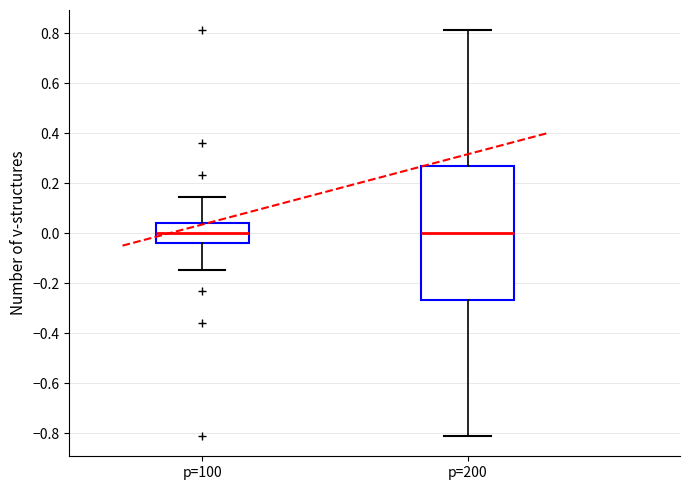

Where is the lower edge of the box for p=100 on the y-axis? The values are not printed on the chart, so give them approximately, as read against the axis.

-0.04